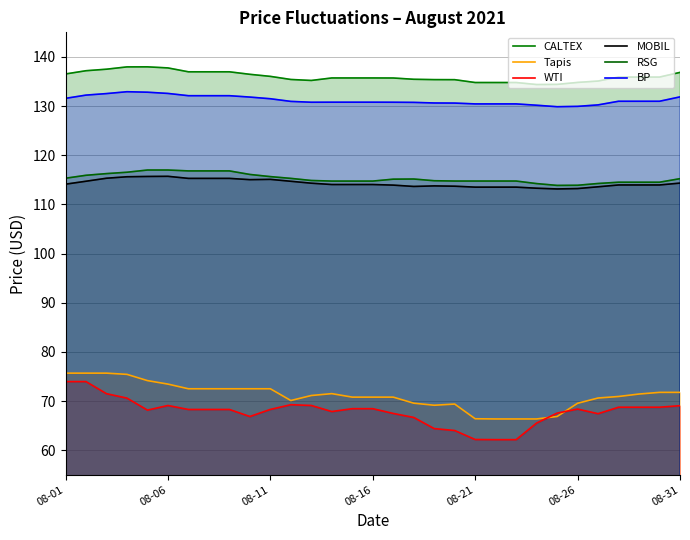

True or false: Tapis and MOBIL cross at least once.

False